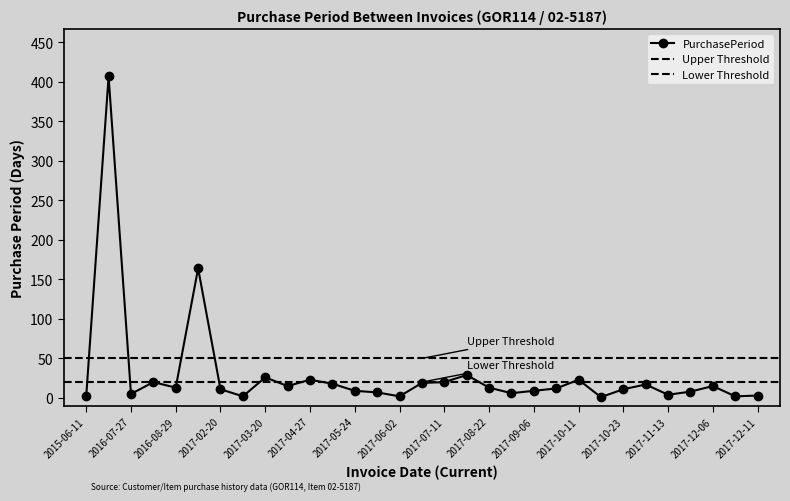

How many lines are shown in the chart?

1